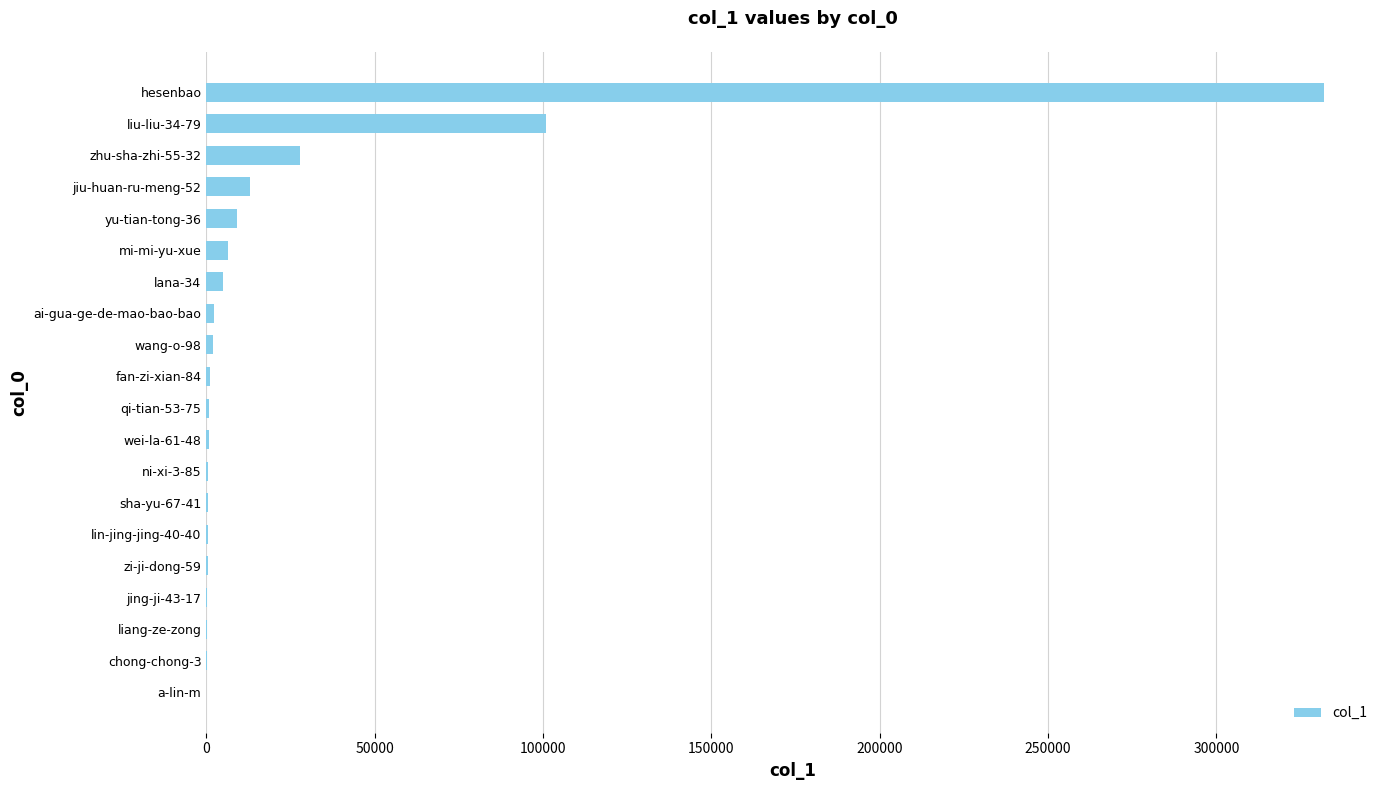

What is the maximum value shown in the chart?

332008